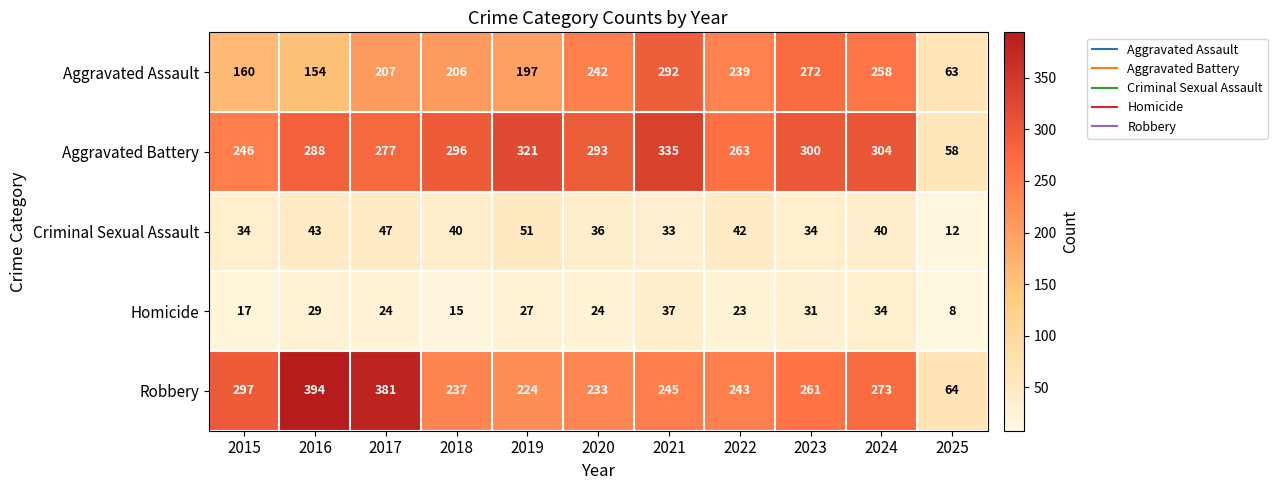

At 2018, list the series in order from smallest to largest.

Homicide, Criminal Sexual Assault, Aggravated Assault, Robbery, Aggravated Battery